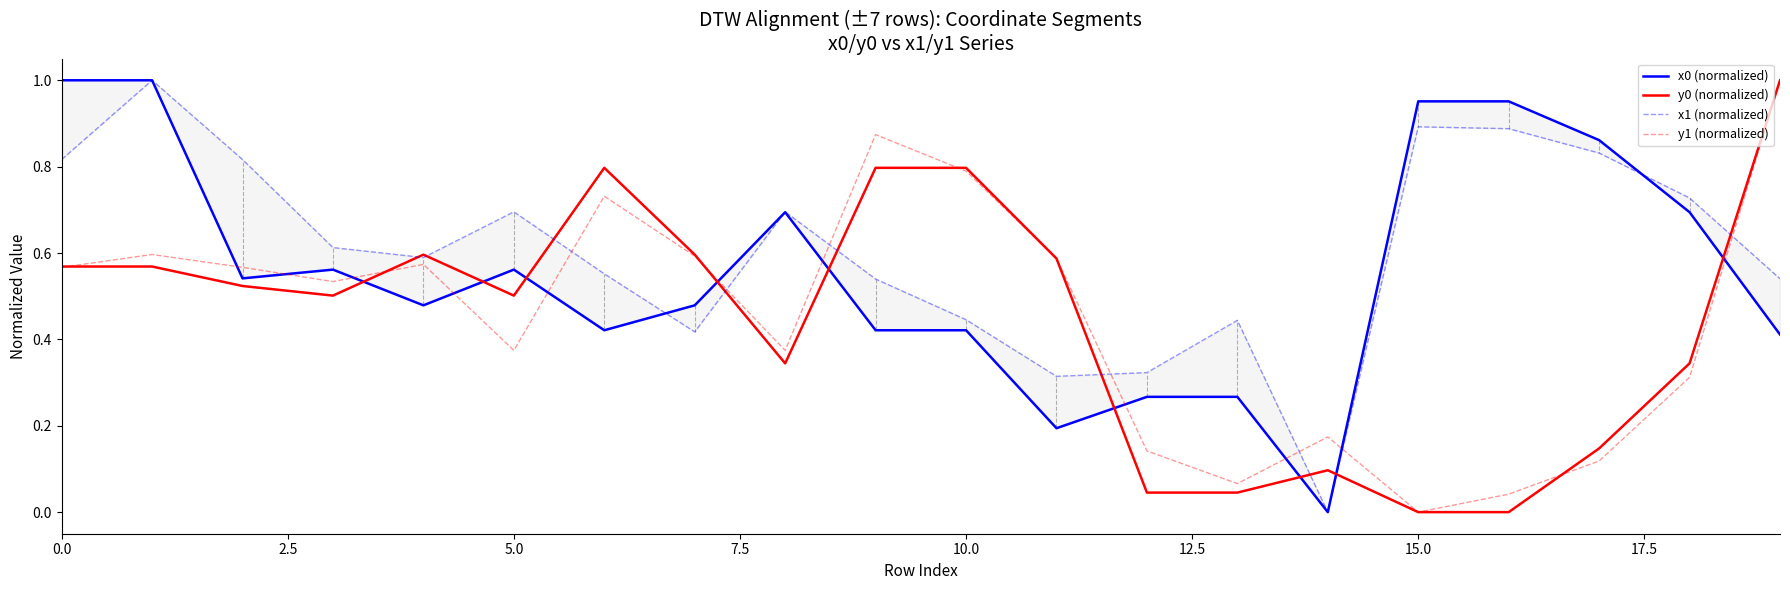

How many values in y0 (normalized) are above zero?

18